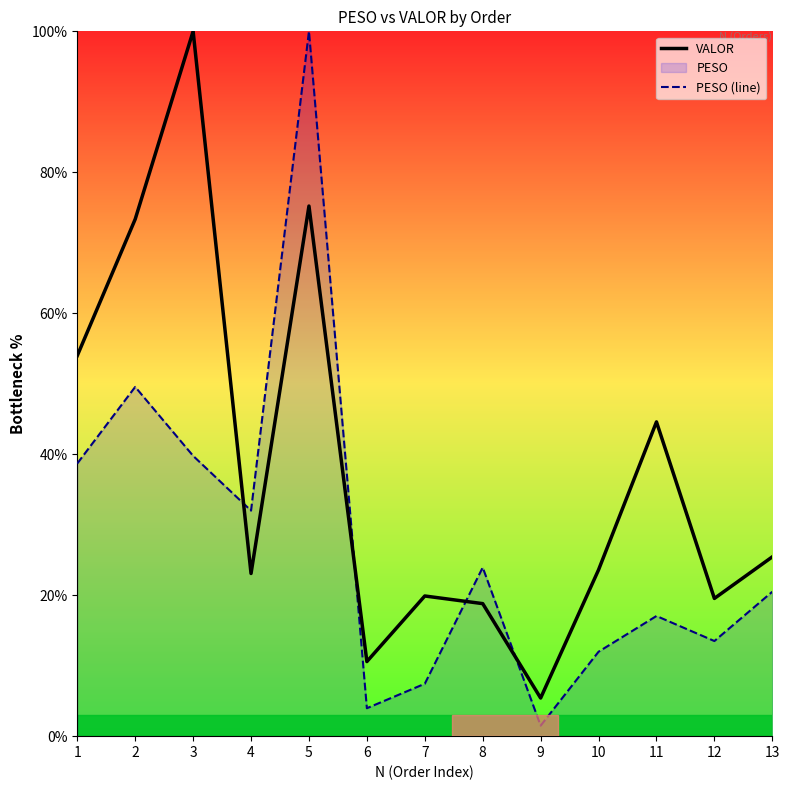

Which series ends up on top after the final intersection of PESO (line) and VALOR?

VALOR